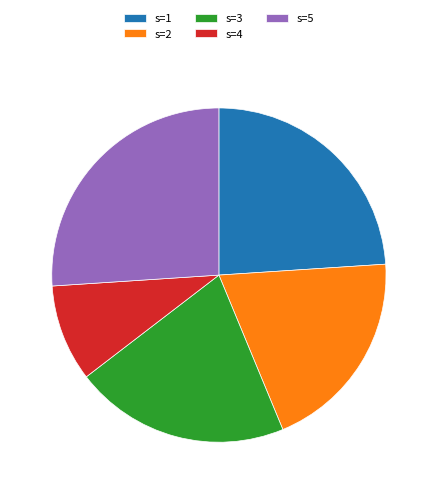

Count the number of slices in the pie.

5